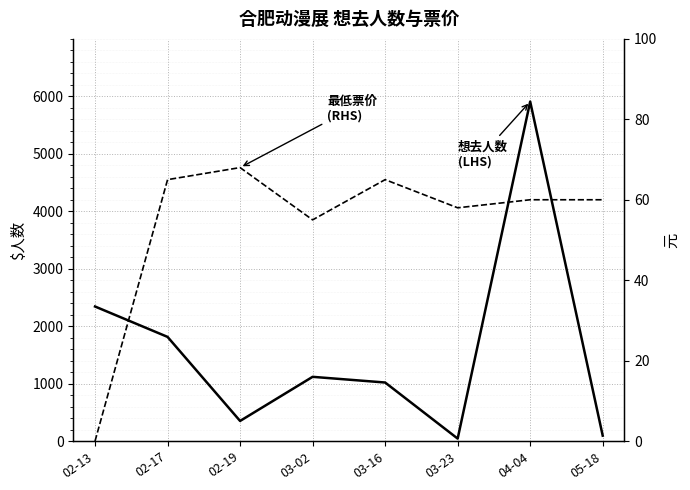

Which category has the highest value in the 最低票价 (RHS) series?

02-19